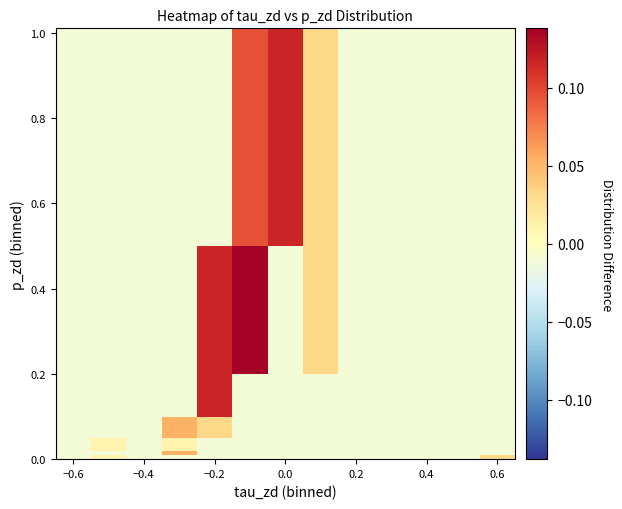

How many data points does each series have?

13